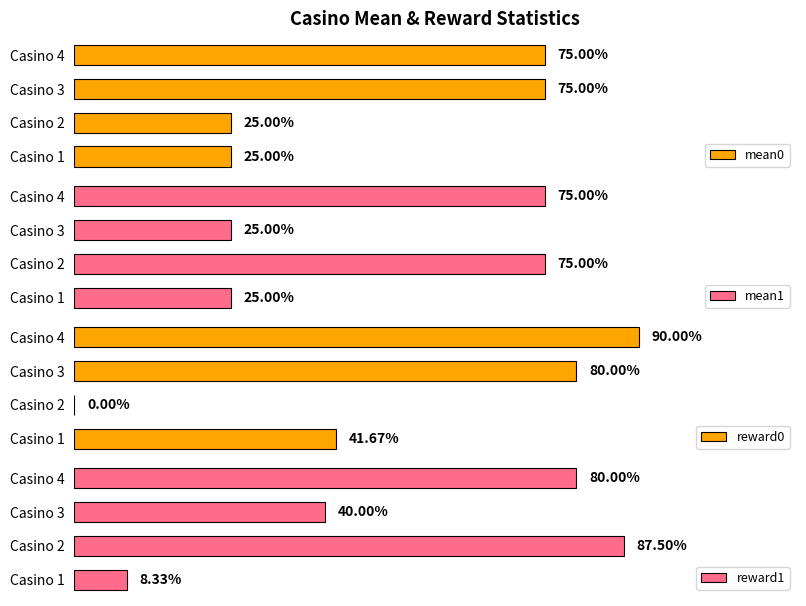

What is the sum of all reward1 values?

2.2